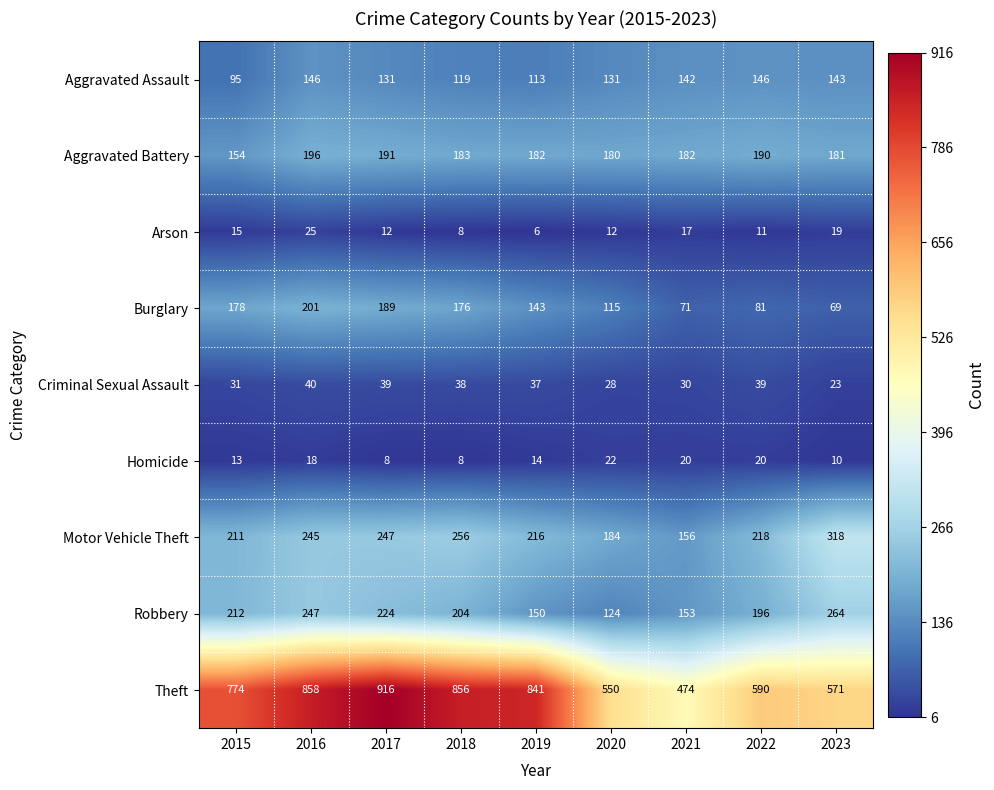

At which category is the sum across all series the highest?

2016